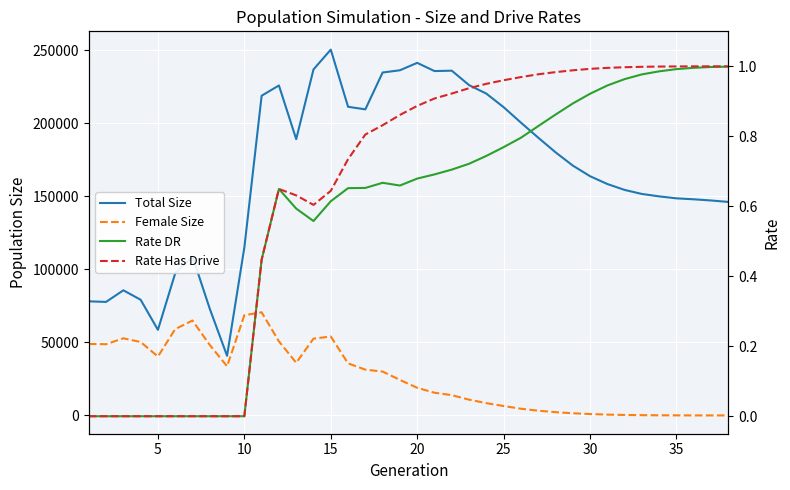

At 30, list the series in order from smallest to largest.

Rate DR, Rate Has Drive, Female Size, Total Size